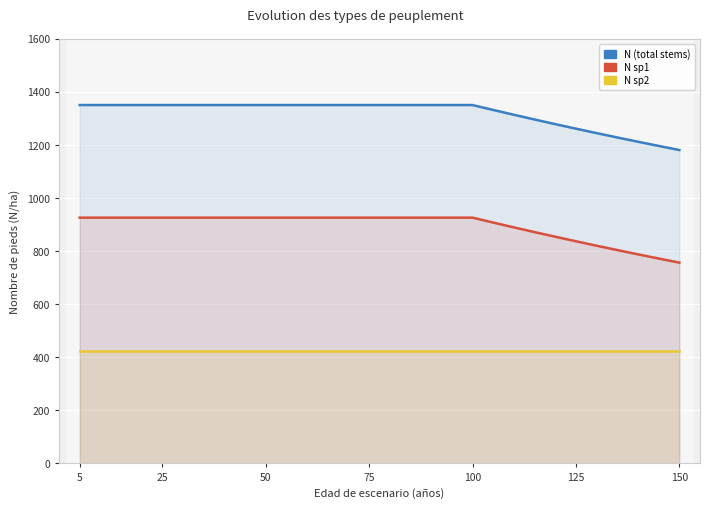

What is the value of the N sp2 point at the 12th from the left?

424.4